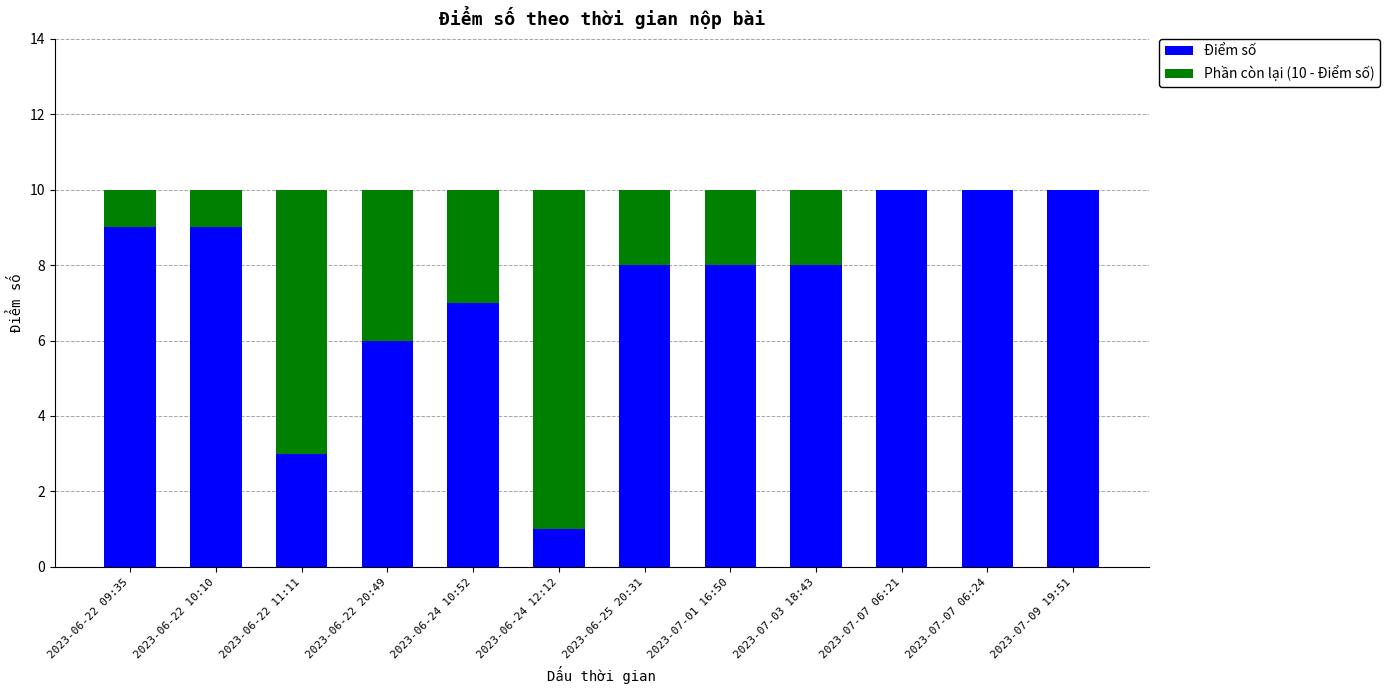

What is the total value across all series at 2023-06-22 11:11?

10